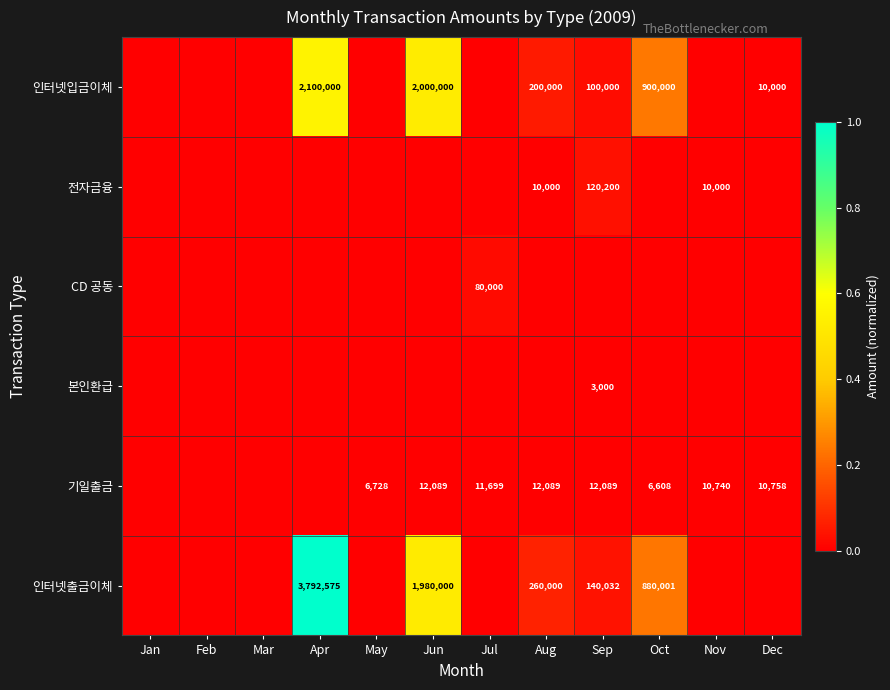

Is it true that 기일출금 equals 14993 at Nov?

False